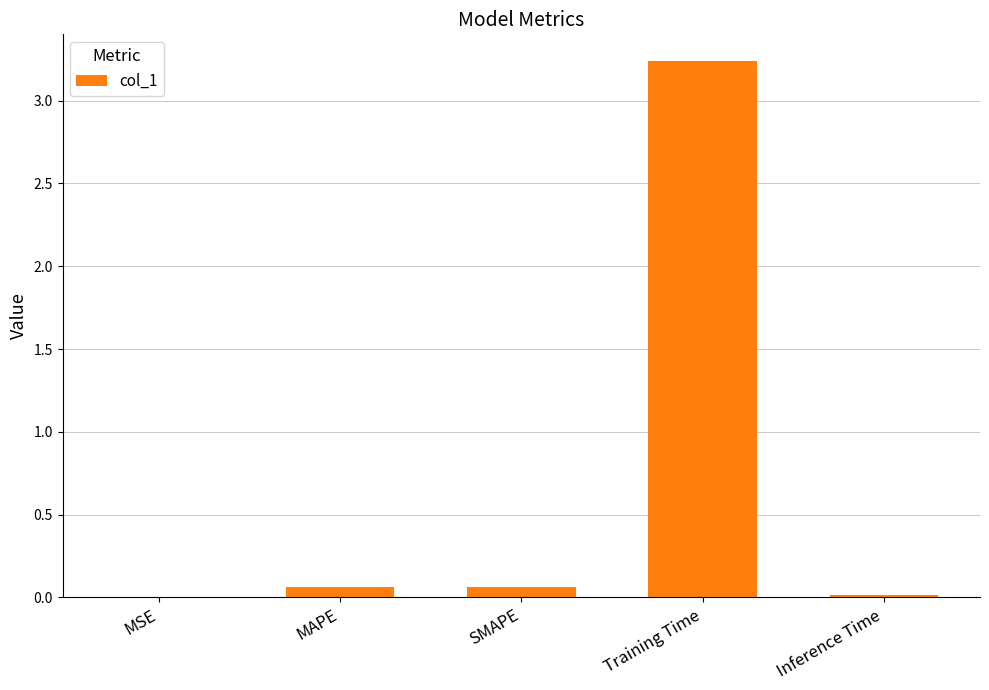

Does the chart contain stacked bars?

No